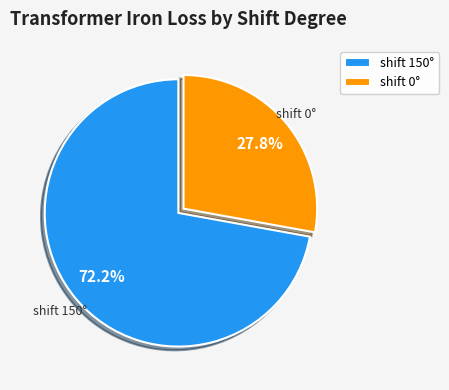

Rank the categories by value from lowest to highest.

shift 0°, shift 150°